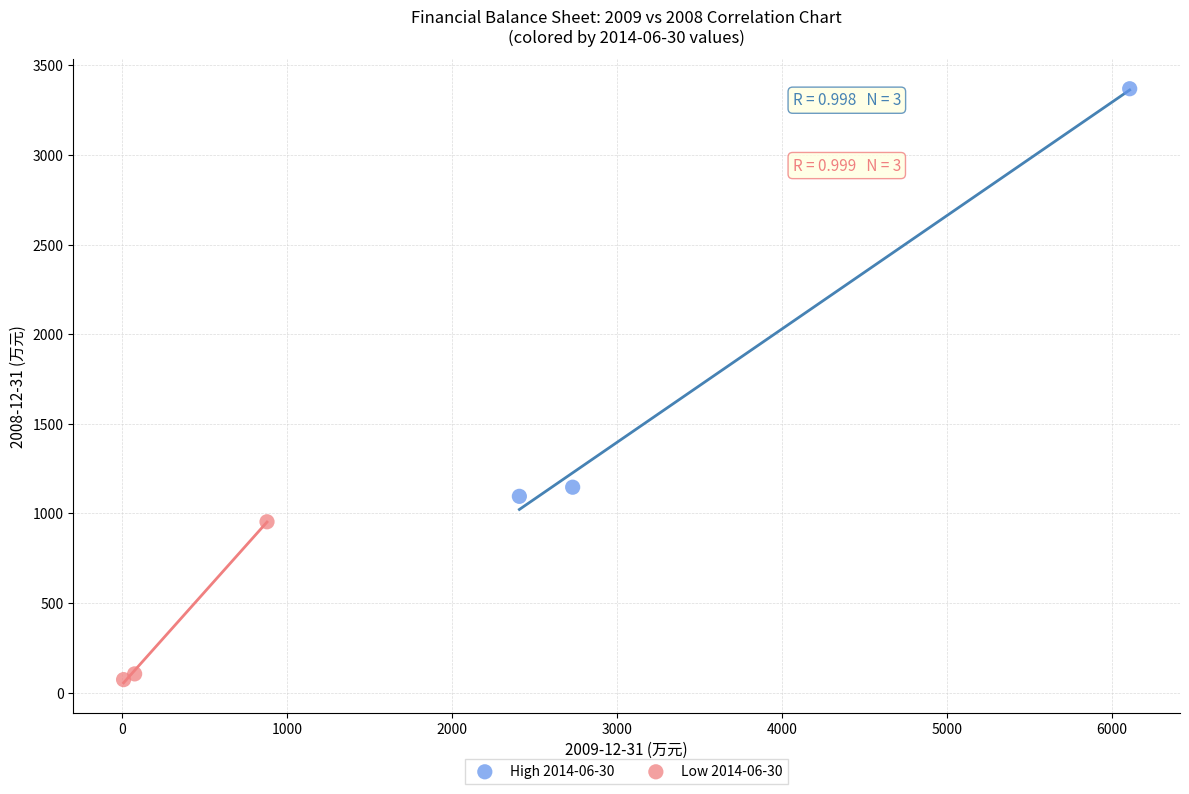

Which series reaches the minimum Y coordinate?

Low 2014-06-30